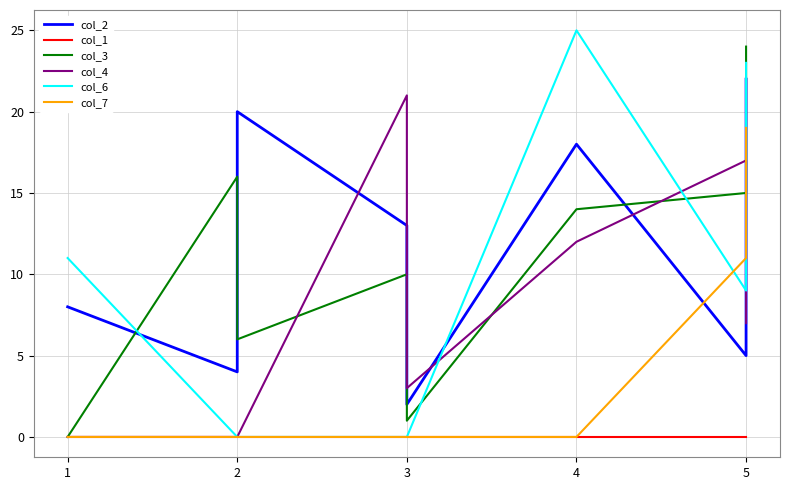

How many col_4 values are between 0 and 17?

7